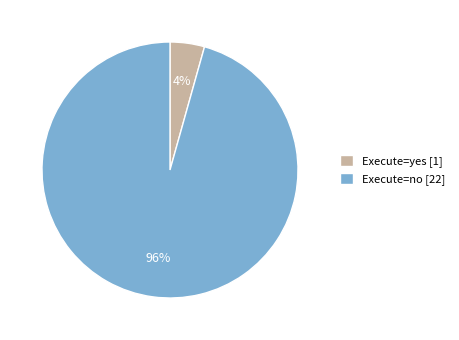

True or false: Execute=no [22] accounts for 96% of the total.

True